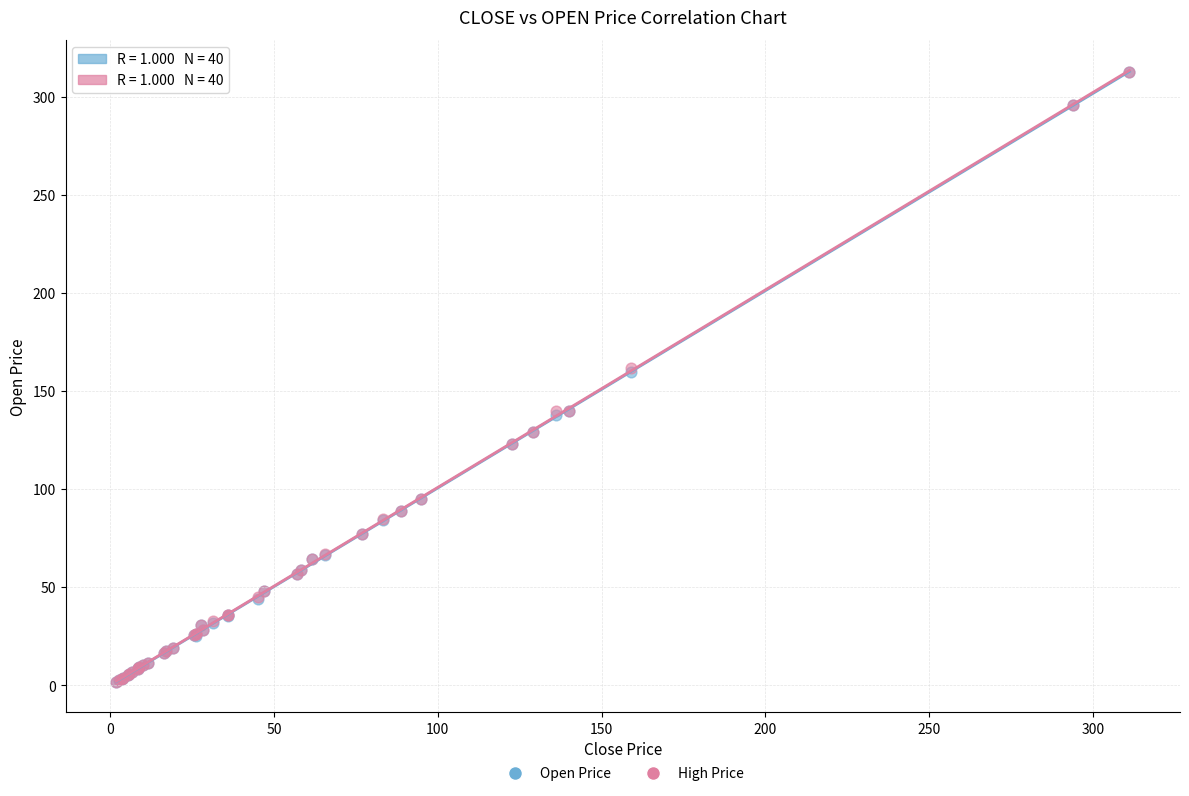

What are all the series names shown in the legend?

Open Price, High Price